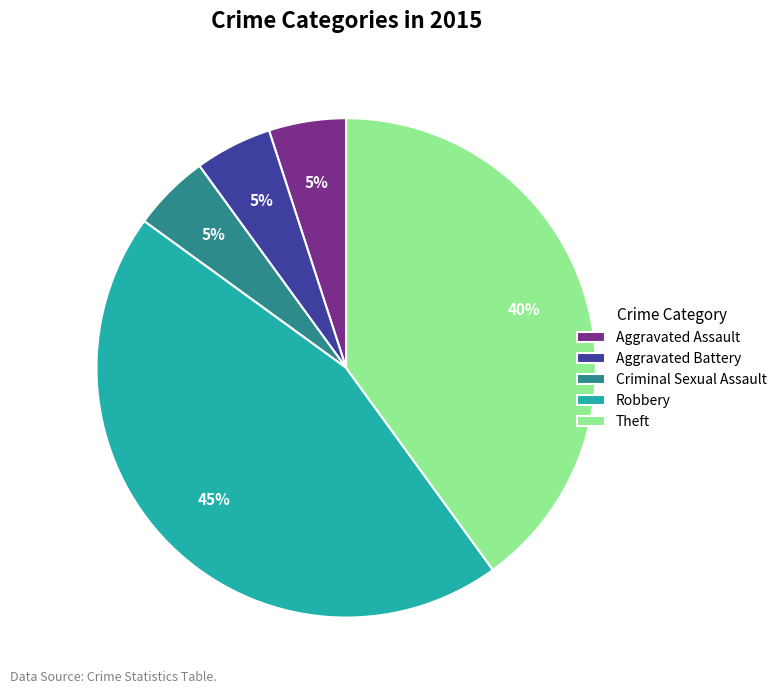

Combined, do Aggravated Battery and Theft account for over 50%?

No